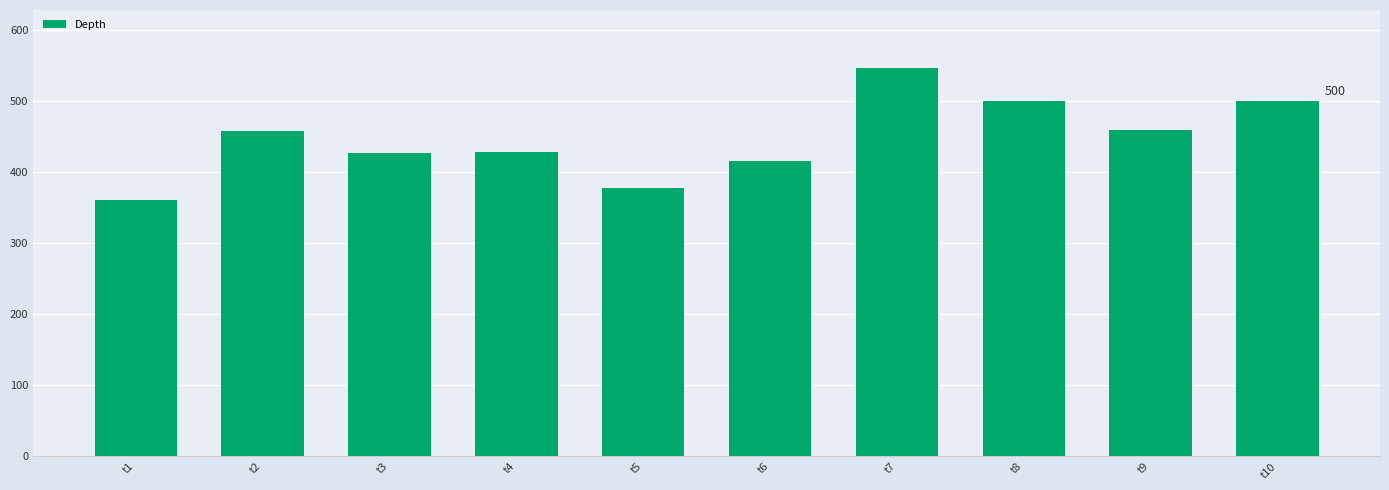

At which category does the chart reach its minimum across all series?

t1